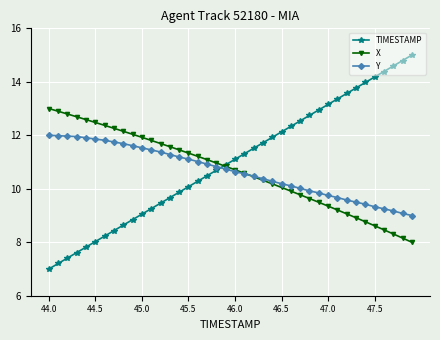

True or false: TIMESTAMP and Y cross at least once.

True